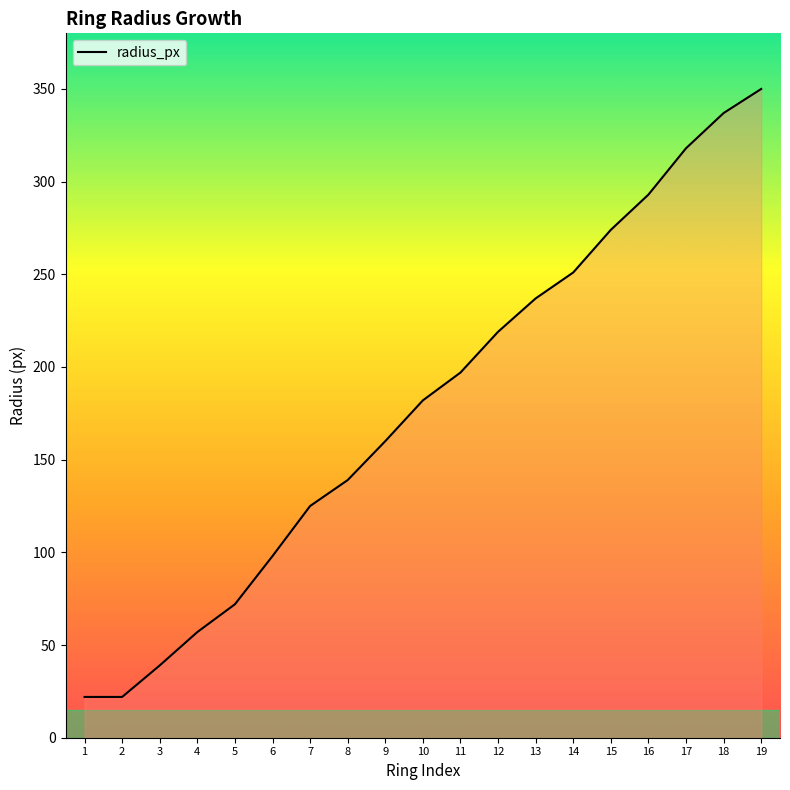

What is the maximum value shown in the chart?

350